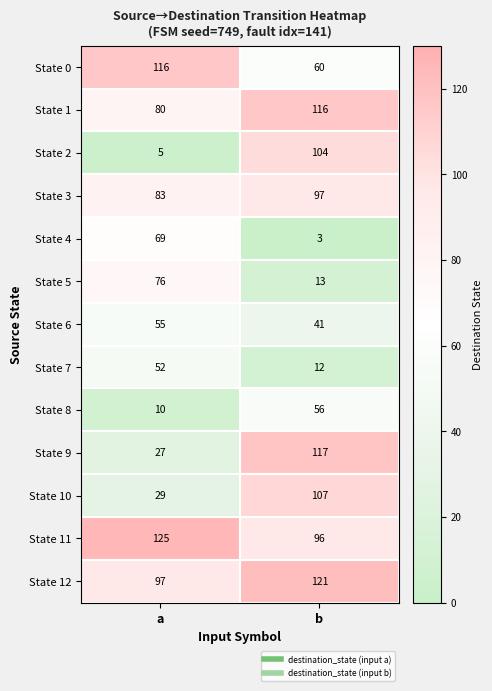

What is the average value of the State 1 series?

98